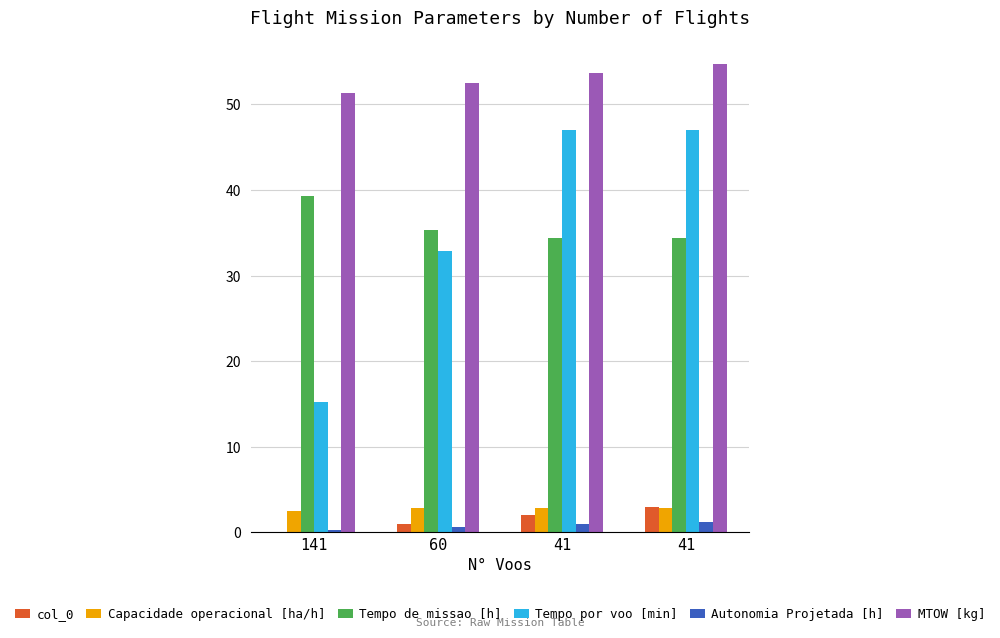

What is the difference between the MTOW [kg] values at 41 and 60?

2.3